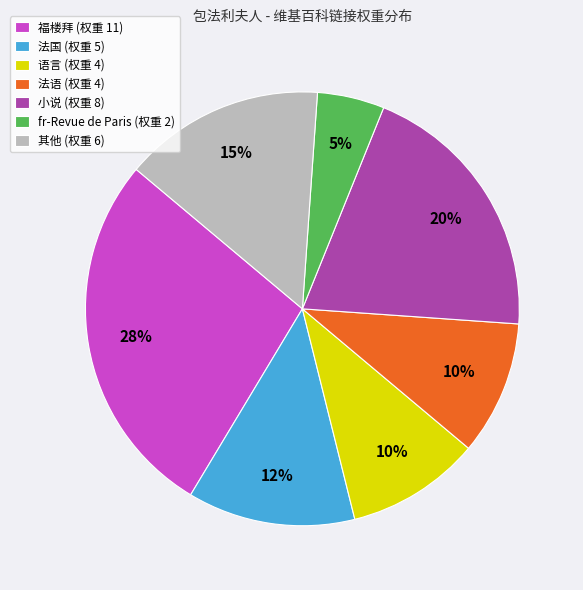

To the nearest percent, what is the difference between the largest and smallest slice percentages?

23%